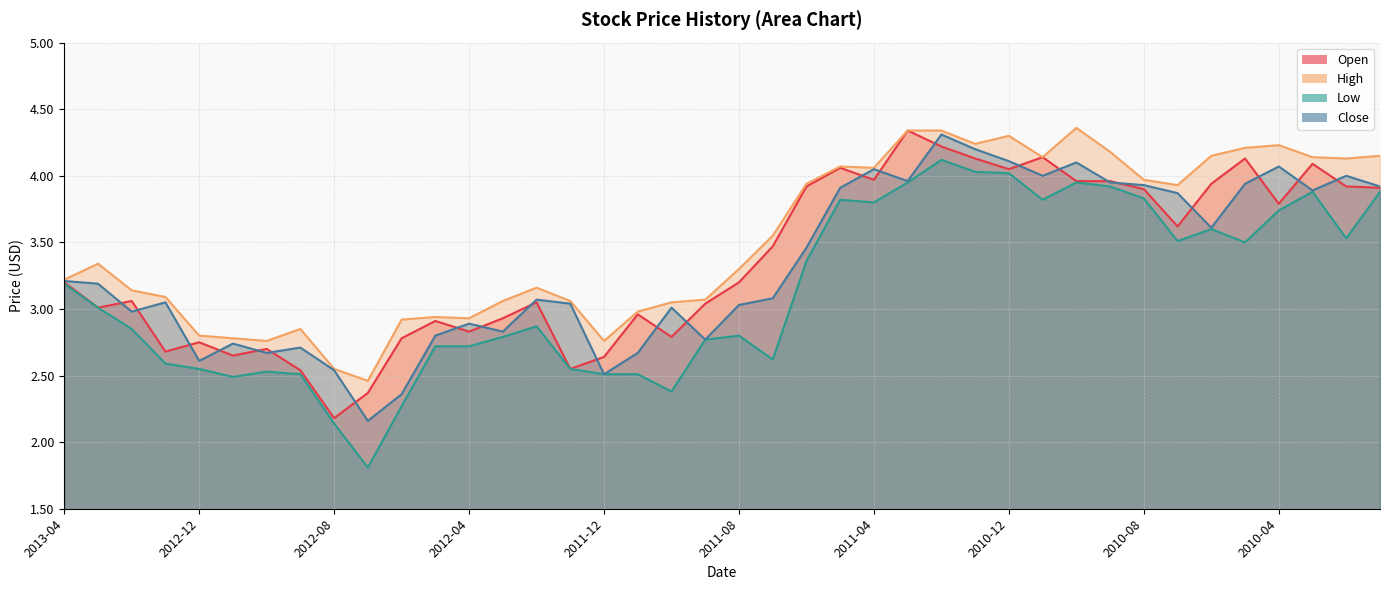

Rank the series at 2011-11 from highest to lowest value.

High, Open, Close, Low